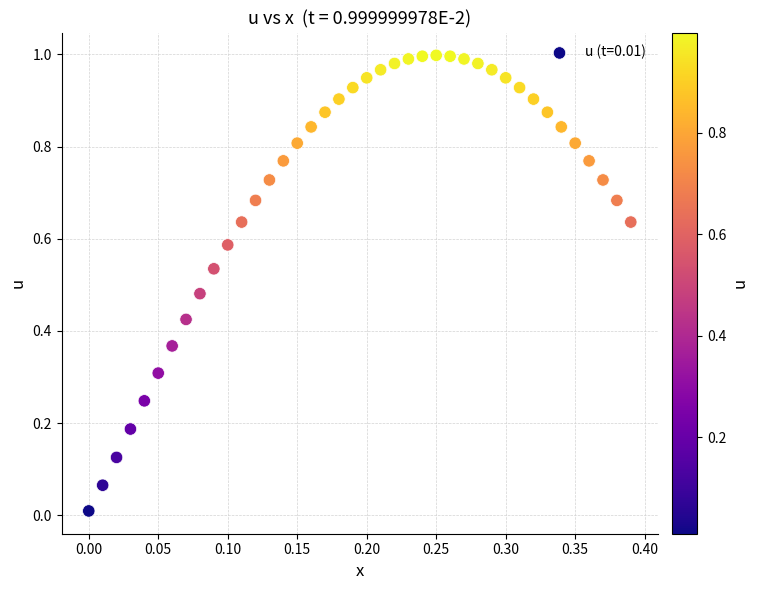

Count the number of points in this scatter plot.

40